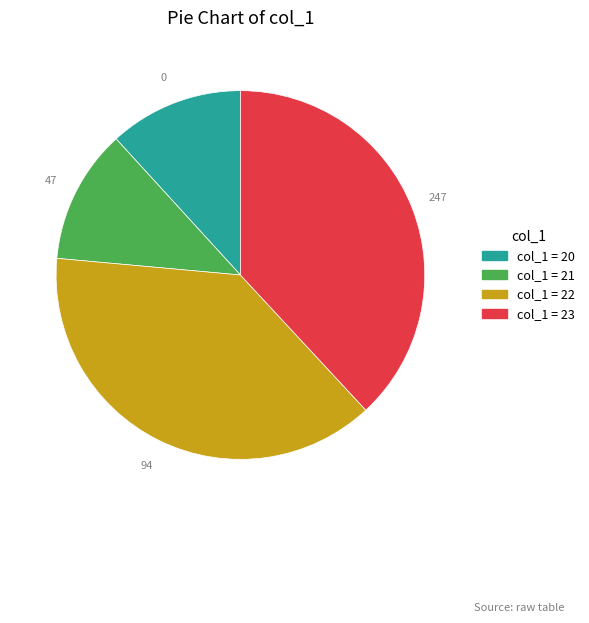

How many slices are in this pie chart?

4